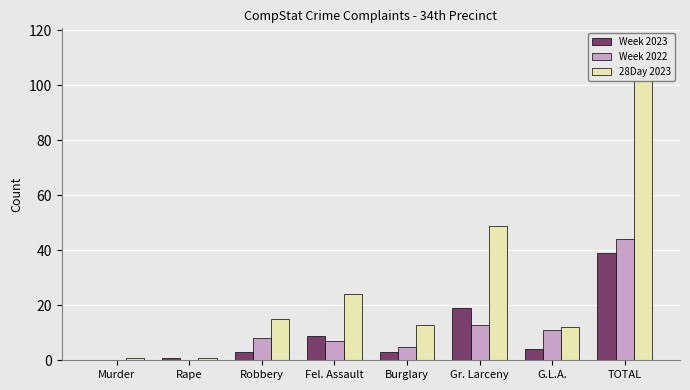

Rank the categories by 28Day 2023 value from highest to lowest.

TOTAL, Gr. Larceny, Fel. Assault, Robbery, Burglary, G.L.A., Murder, Rape